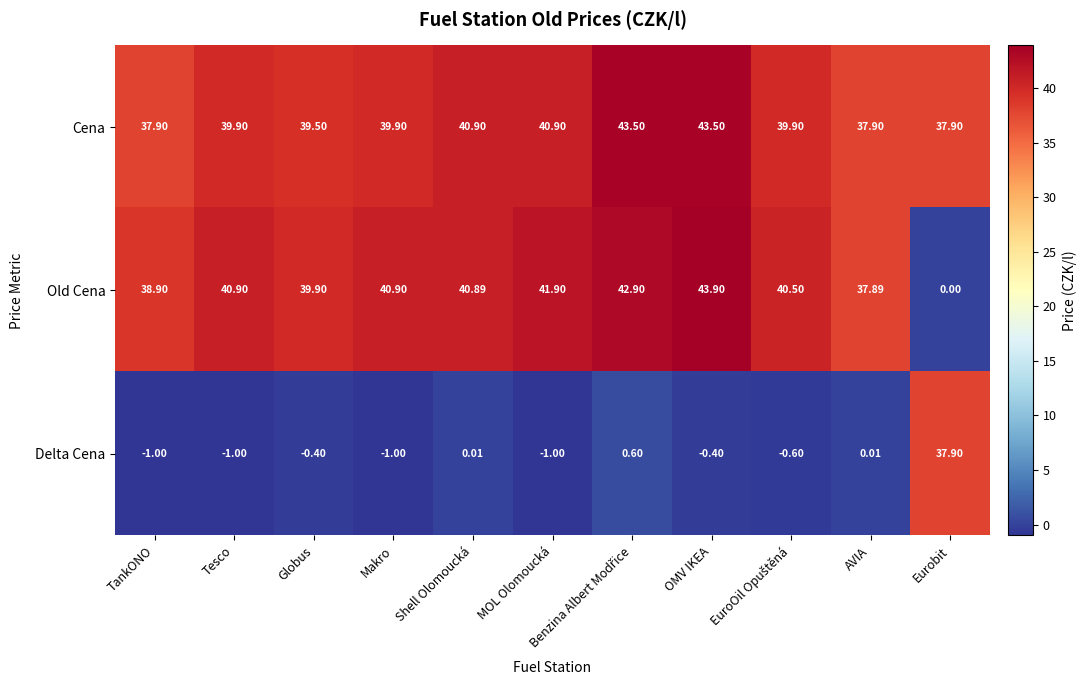

Where is Old Cena nearest to the value 21?

AVIA